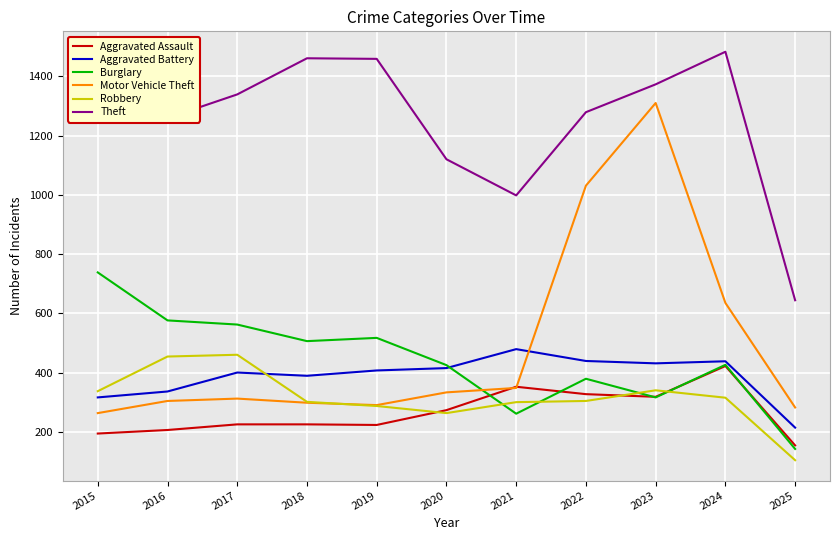

Which series changed the most between 2019 and 2024?

Motor Vehicle Theft